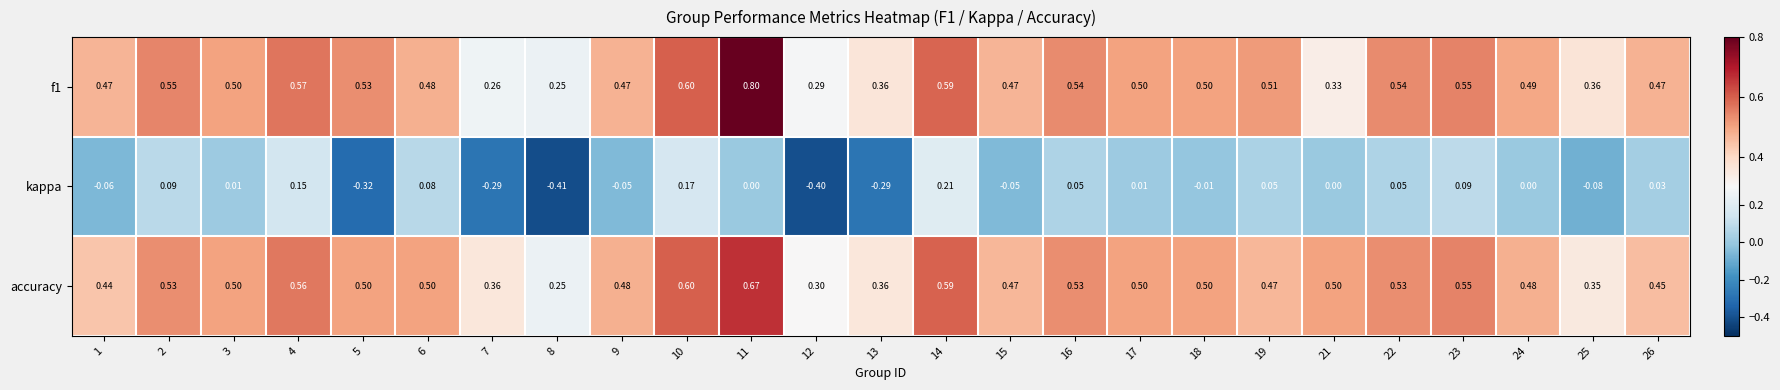

Between 6 and 13, which series saw the biggest shift?

kappa